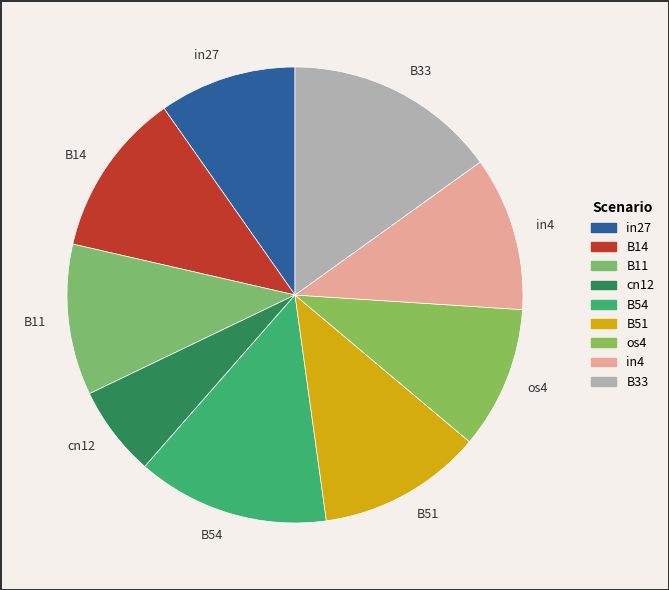

The in4 slice represents 1% of the pie. True or false?

False